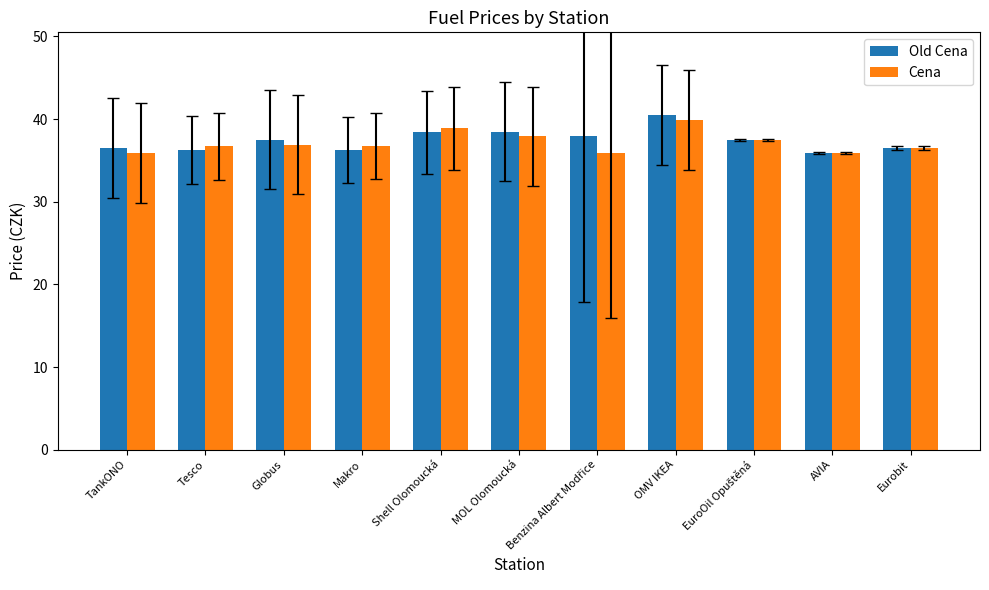

The value of Cena at Globus is 10.3. True or false?

False